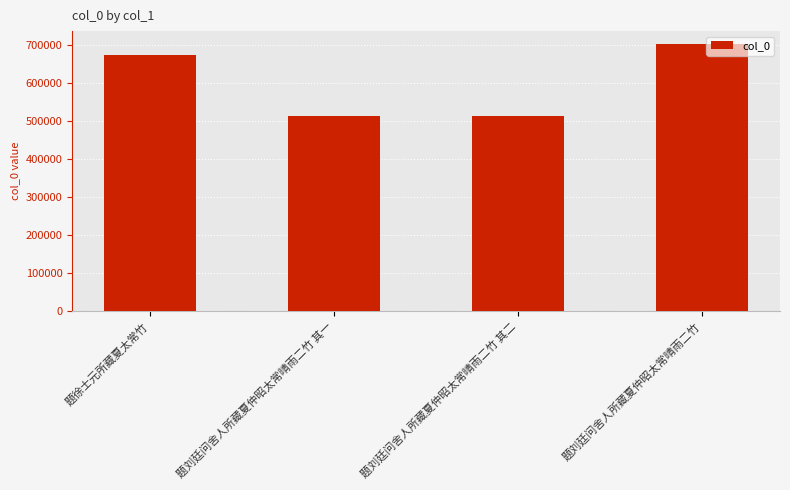

What is the value of the 3rd bar from the left?

513544